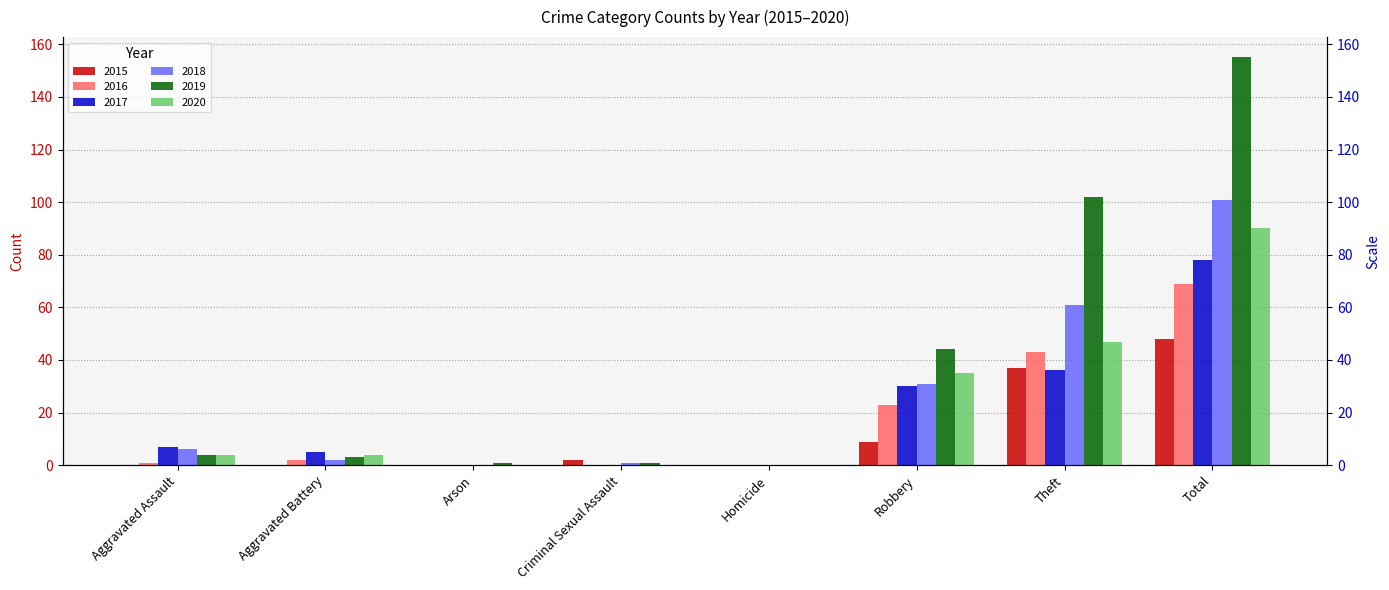

Between Homicide and Criminal Sexual Assault, which is larger?

Criminal Sexual Assault